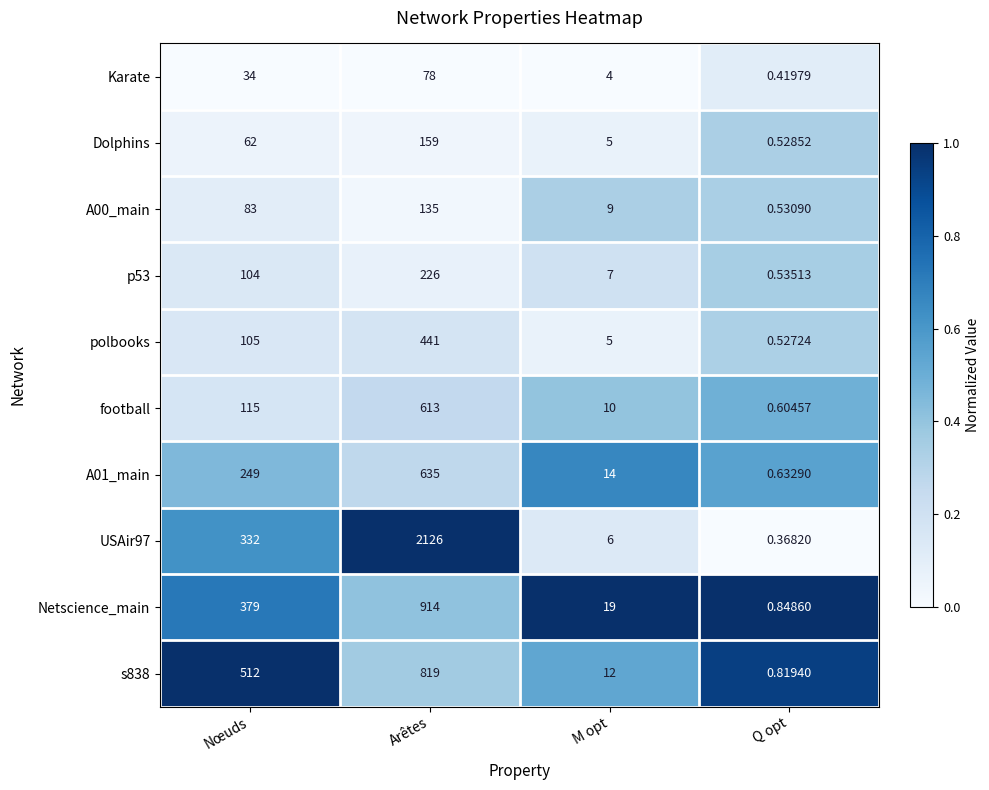

How many categories are shown in the chart?

4